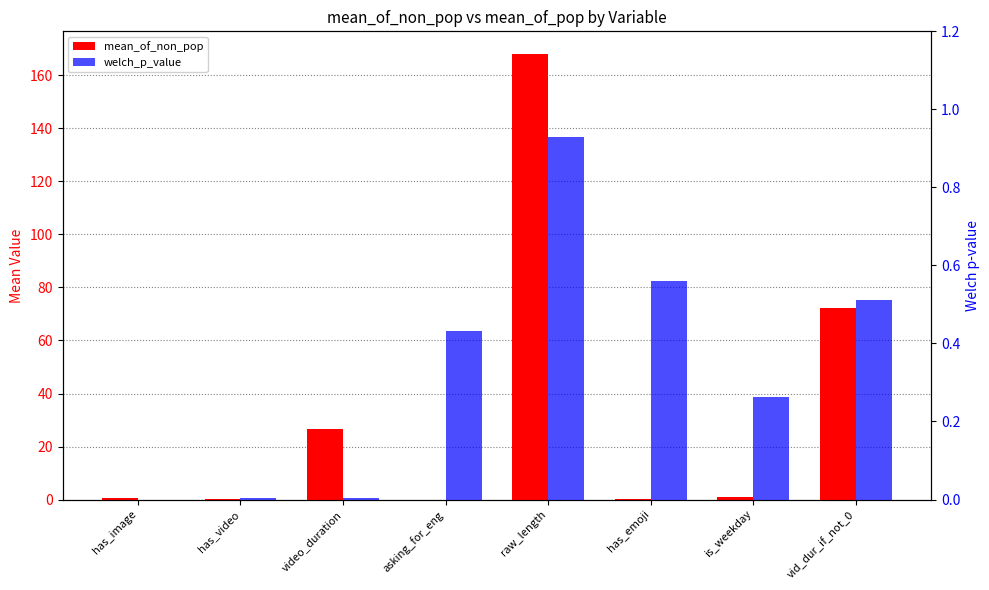

What is the spread (max minus min) of values at video_duration?

26.7